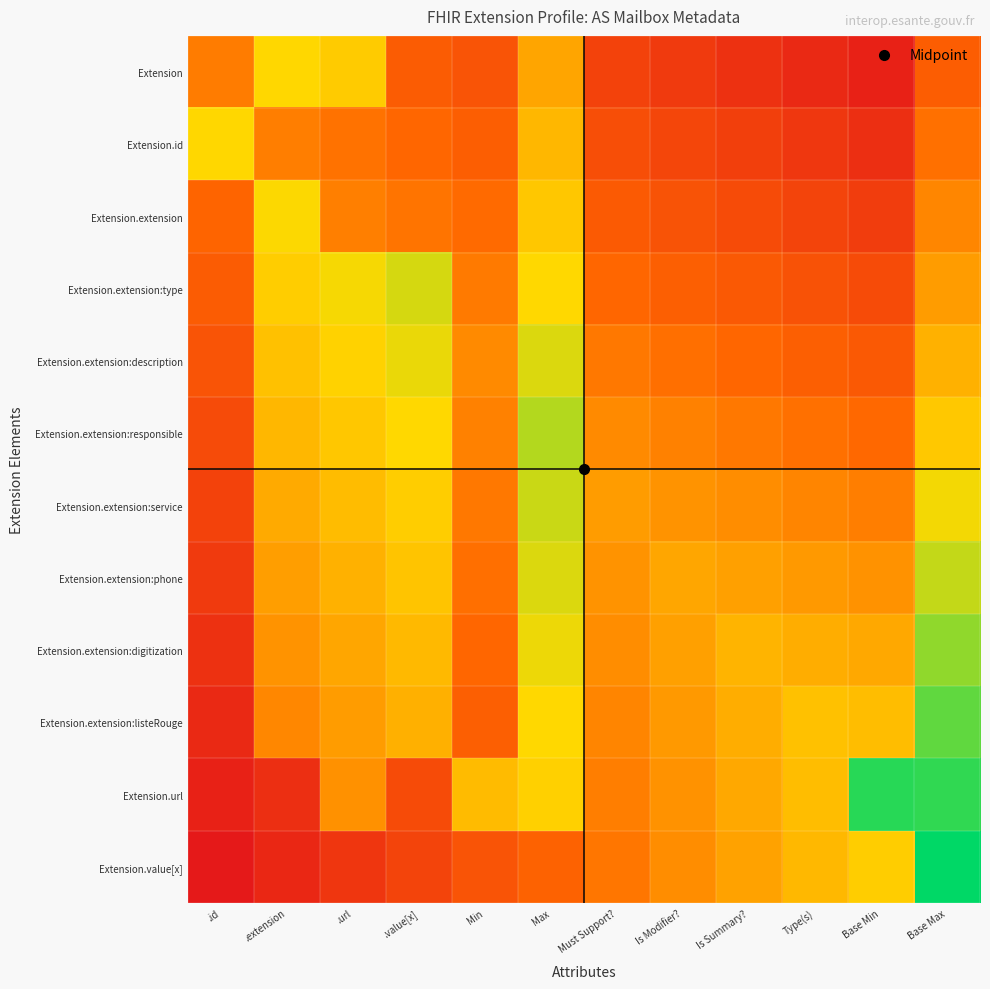

What is the total value across all series at Base Max?

7.8